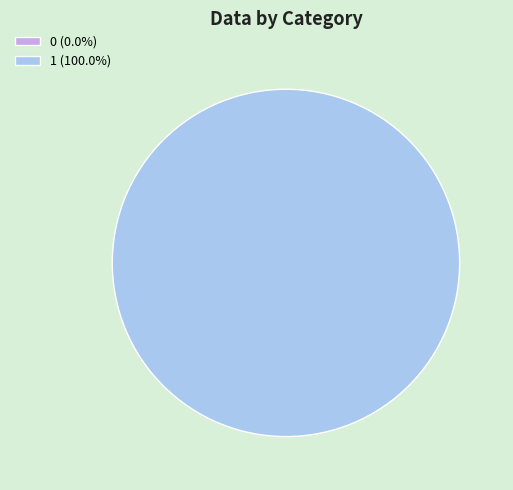

What is the change in value from 0 to 1?

+1